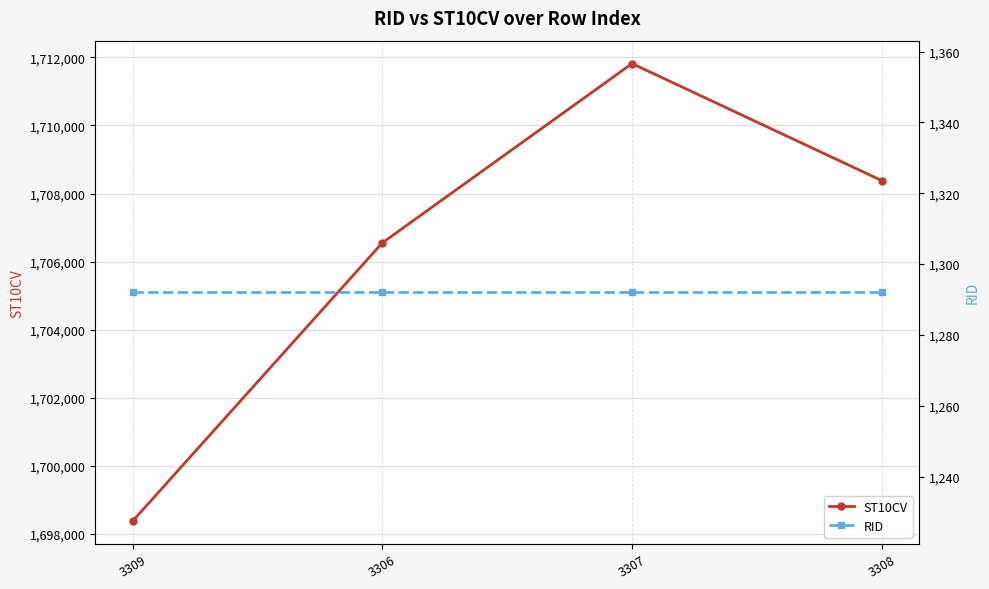

True or false: RID and ST10CV cross at least once.

False